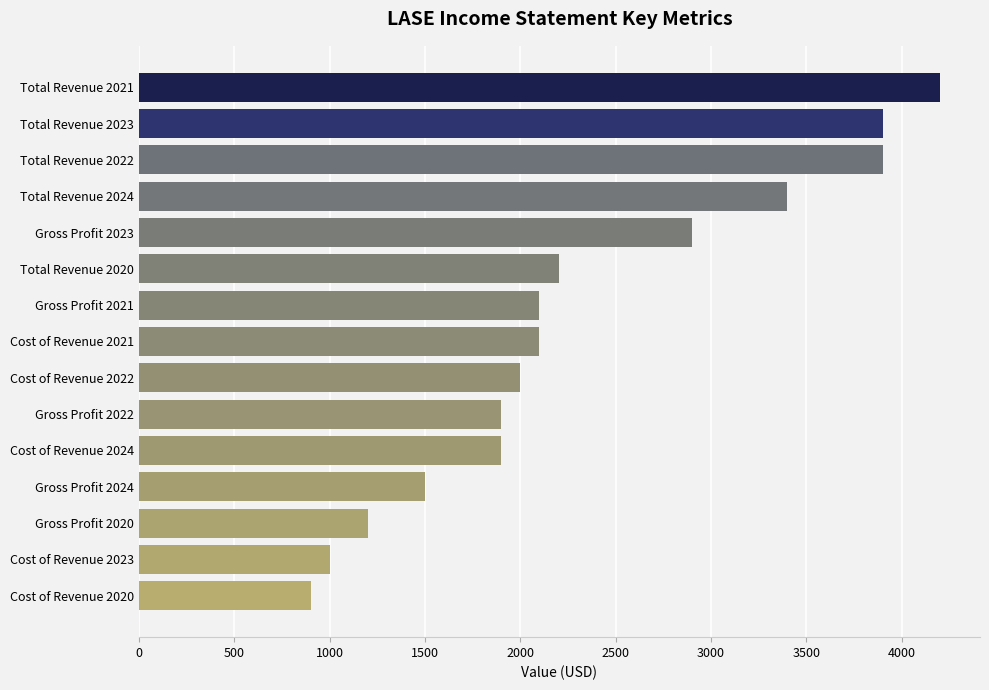

What is the ratio of the value at Cost of Revenue 2022 to the value at Cost of Revenue 2023?

2.0